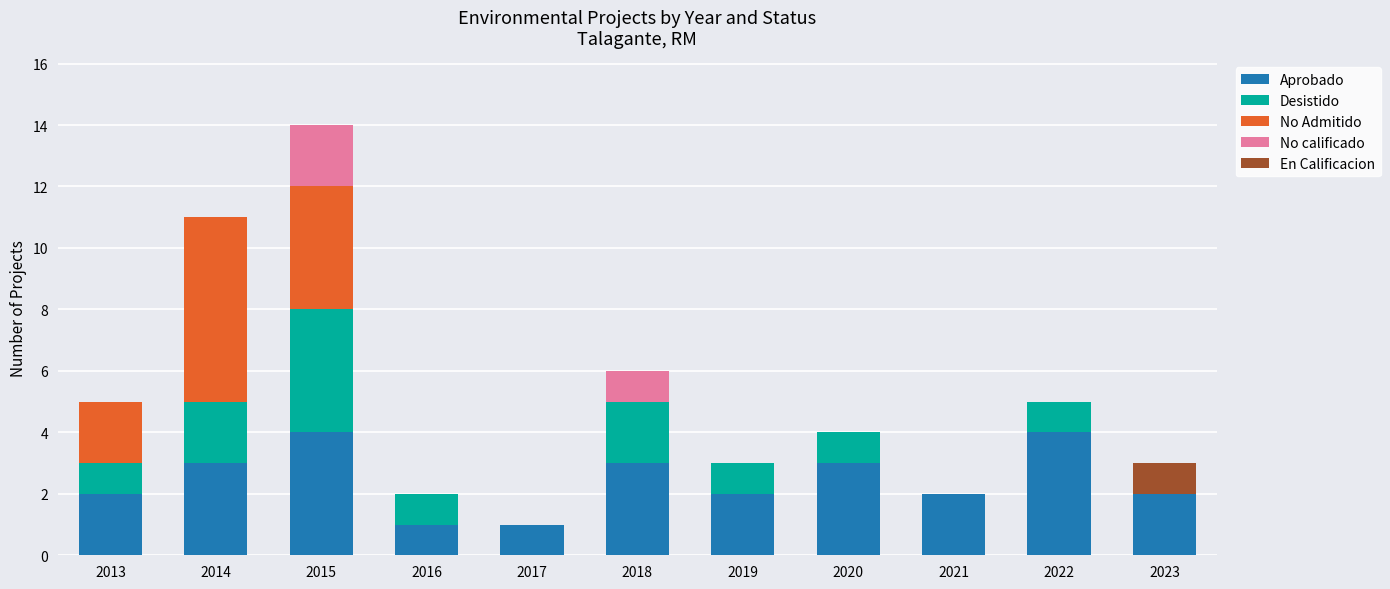

What is the total value across all series at 2022?

5